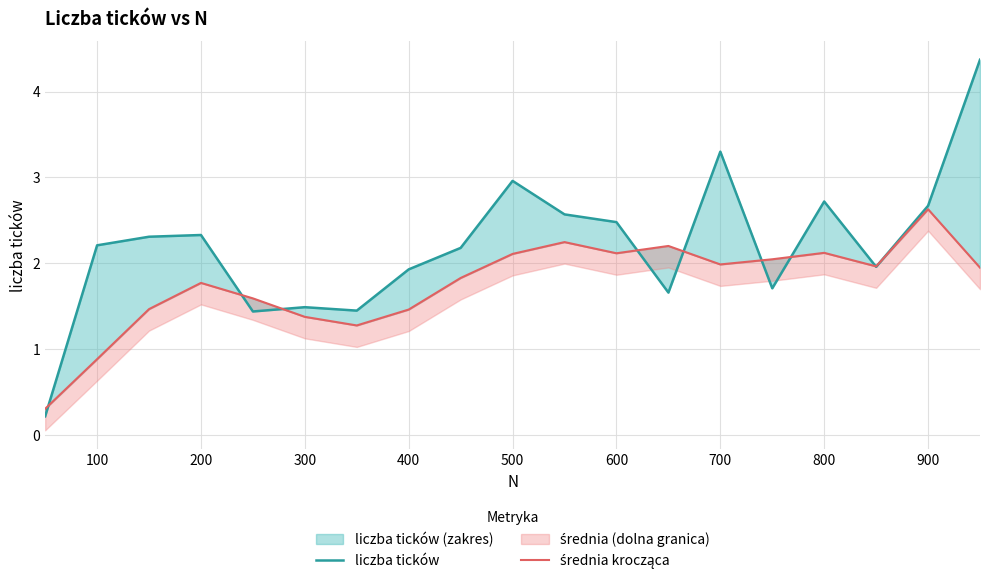

At 300, list the series in order from smallest to largest.

średnia krocząca, liczba ticków